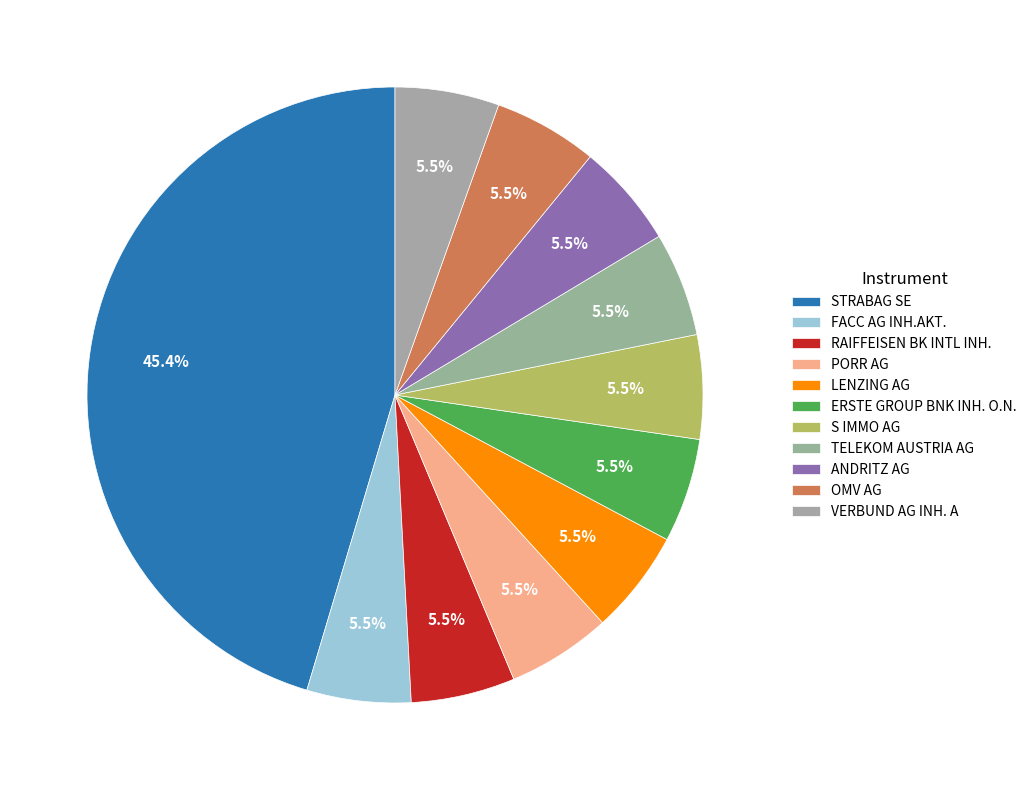

To the nearest percent, what is the difference between the largest and smallest slice percentages?

40%